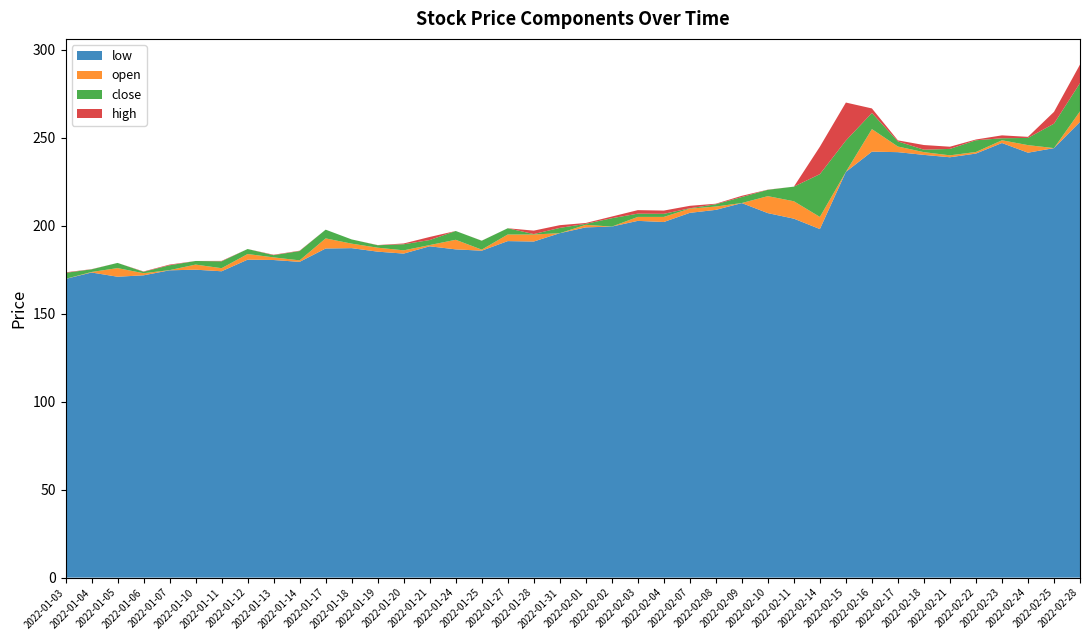

Reading left to right, list all the values displayed in this chart.

low: 2022-01-03=169.8	2022-01-04=173.4	2022-01-05=171.0	2022-01-06=171.8	2022-01-07=174.7	2022-01-10=175.0	2022-01-11=174.1	2022-01-12=180.7	2022-01-13=180.5	2022-01-14=179.4	2022-01-17=187.1	2022-01-18=187.2	2022-01-19=185.2	2022-01-20=184.2	2022-01-21=188.3	2022-01-24=186.6	2022-01-25=185.8	2022-01-27=191.2	2022-01-28=191.0	2022-01-31=195.8	2022-02-01=199.1	2022-02-02=199.5	2022-02-03=202.8	2022-02-04=202.1	2022-02-07=207.3	2022-02-08=209.0	2022-02-09=212.8	2022-02-10=207.2	2022-02-11=204.0	2022-02-14=198.1	2022-02-15=230.6	2022-02-16=242.1	2022-02-17=241.8	2022-02-18=240.2	2022-02-21=238.9	2022-02-22=241.0	2022-02-23=247.0	2022-02-24=241.5	2022-02-25=244.1	2022-02-28=259.0
open: 2022-01-03=169.8	2022-01-04=173.7	2022-01-05=175.9	2022-01-06=173.0	2022-01-07=174.8	2022-01-10=177.9	2022-01-11=175.8	2022-01-12=183.9	2022-01-13=182.0	2022-01-14=180.3	2022-01-17=192.8	2022-01-18=189.8	2022-01-19=187.5	2022-01-20=186.0	2022-01-21=189.0	2022-01-24=192.0	2022-01-25=186.4	2022-01-27=195.0	2022-01-28=195.0	2022-01-31=195.8	2022-02-01=200.5	2022-02-02=199.5	2022-02-03=205.0	2022-02-04=205.0	2022-02-07=209.7	2022-02-08=210.9	2022-02-09=212.9	2022-02-10=216.8	2022-02-11=213.9	2022-02-14=205.0	2022-02-15=230.6	2022-02-16=254.9	2022-02-17=245.0	2022-02-18=241.8	2022-02-21=240.0	2022-02-22=241.9	2022-02-23=248.6	2022-02-24=245.8	2022-02-25=244.1	2022-02-28=265.0
close: 2022-01-03=173.2	2022-01-04=175.2	2022-01-05=172.9	2022-01-06=173.8	2022-01-07=177.5	2022-01-10=175.8	2022-01-11=179.8	2022-01-12=181.1	2022-01-13=180.8	2022-01-14=185.6	2022-01-17=187.8	2022-01-18=187.4	2022-01-19=186.1	2022-01-20=189.4	2022-01-21=191.8	2022-01-24=187.0	2022-01-25=191.4	2022-01-27=191.4	2022-01-28=195.2	2022-01-31=198.8	2022-02-01=199.9	2022-02-02=204.2	2022-02-03=203.2	2022-02-04=206.8	2022-02-07=209.9	2022-02-08=212.2	2022-02-09=216.3	2022-02-10=213.2	2022-02-11=205.6	2022-02-14=229.3	2022-02-15=248.4	2022-02-16=245.8	2022-02-17=242.1	2022-02-18=240.4	2022-02-21=243.7	2022-02-22=248.6	2022-02-23=247.4	2022-02-24=241.7	2022-02-25=258.0	2022-02-28=281.1
high: 2022-01-03=173.5	2022-01-04=175.3	2022-01-05=175.9	2022-01-06=174.0	2022-01-07=177.9	2022-01-10=177.9	2022-01-11=180.0	2022-01-12=183.9	2022-01-13=182.2	2022-01-14=185.8	2022-01-17=192.8	2022-01-18=189.8	2022-01-19=187.6	2022-01-20=189.9	2022-01-21=193.6	2022-01-24=192.0	2022-01-25=191.5	2022-01-27=195.0	2022-01-28=197.2	2022-01-31=200.3	2022-02-01=201.0	2022-02-02=205.2	2022-02-03=207.0	2022-02-04=208.6	2022-02-07=211.3	2022-02-08=212.5	2022-02-09=217.0	2022-02-10=216.9	2022-02-11=213.9	2022-02-14=244.9	2022-02-15=270.0	2022-02-16=257.5	2022-02-17=245.6	2022-02-18=244.4	2022-02-21=244.9	2022-02-22=249.0	2022-02-23=250.2	2022-02-24=246.4	2022-02-25=264.7	2022-02-28=291.6